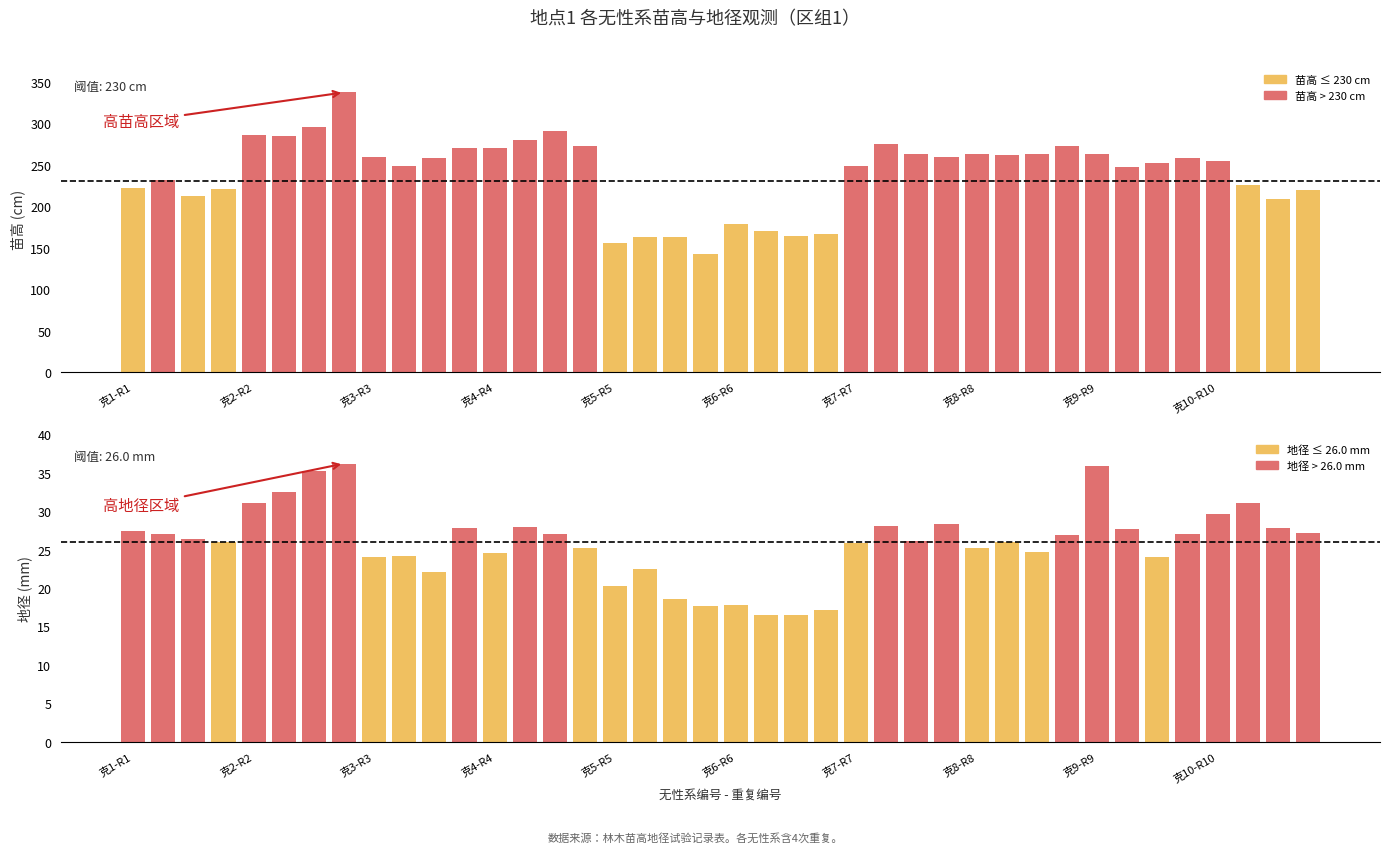

Where is 苗高,cm nearest to the value 239?

1